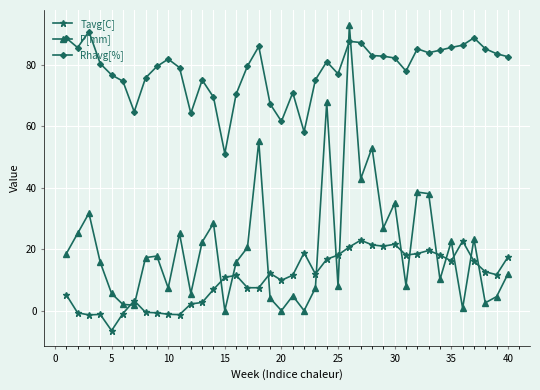

At how many categories does at least one series exceed 60?

38